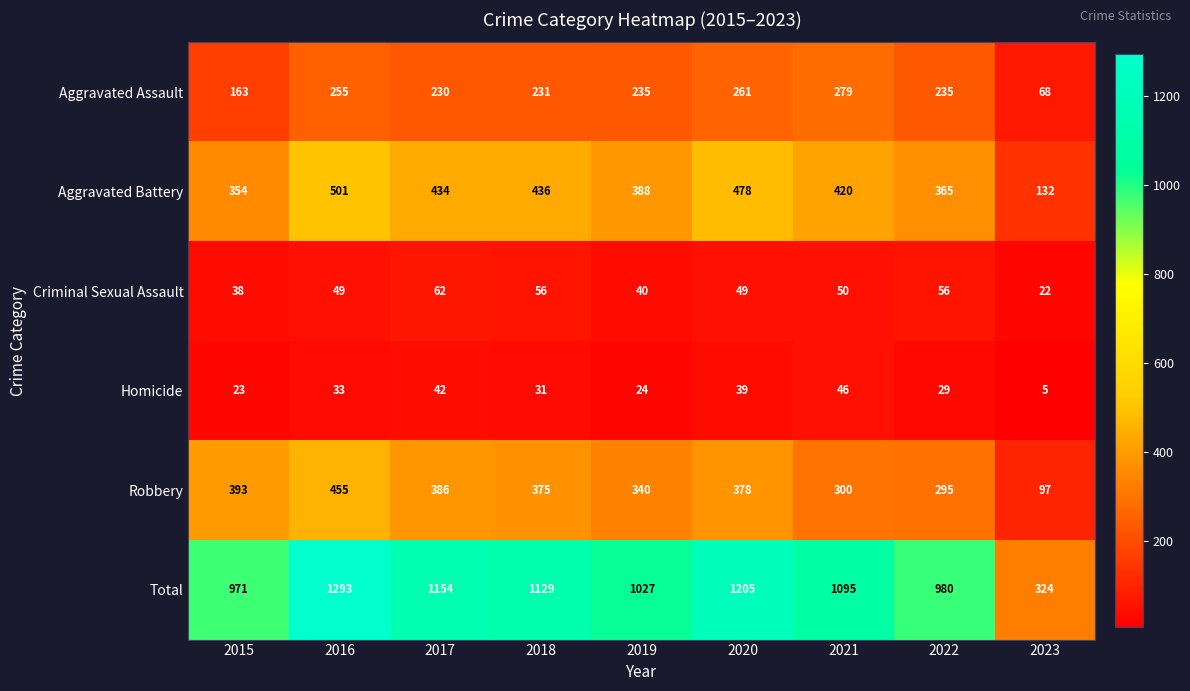

Which category has the highest value in the Criminal Sexual Assault series?

2017